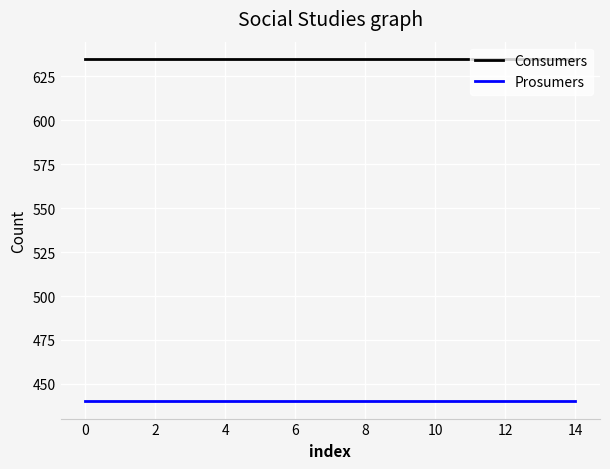

True or false: Prosumers and Consumers cross at least once.

False